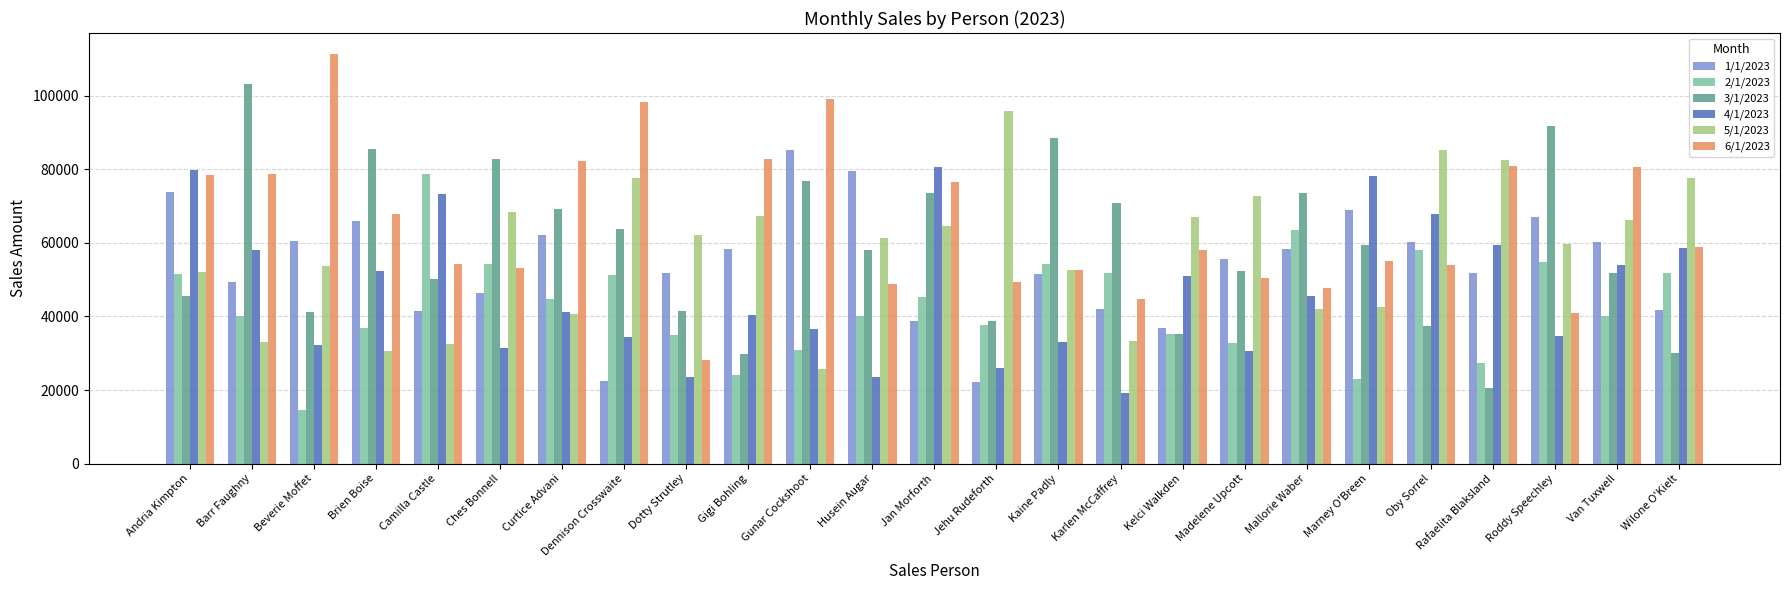

What is the spread (max minus min) of values at Dennison Crosswaite?

75883.5